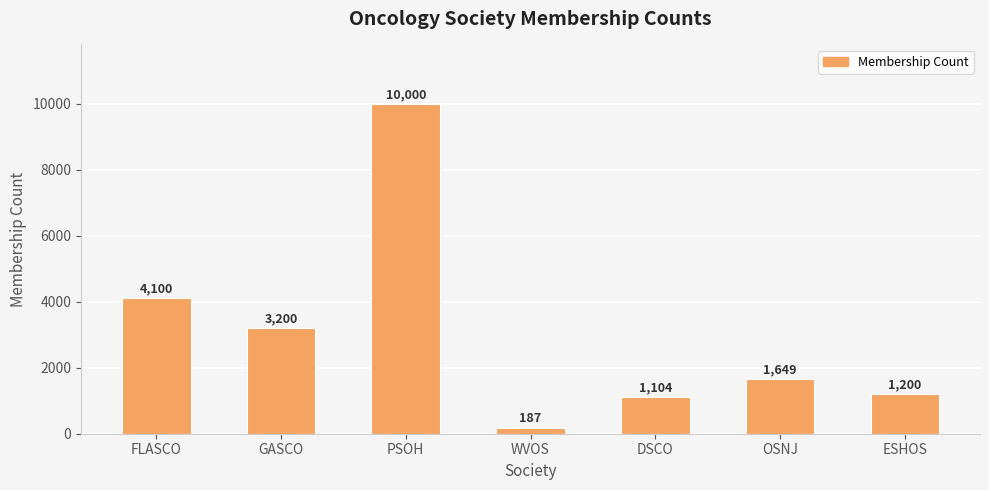

Are the bars grouped side by side (vs. stacked)?

No